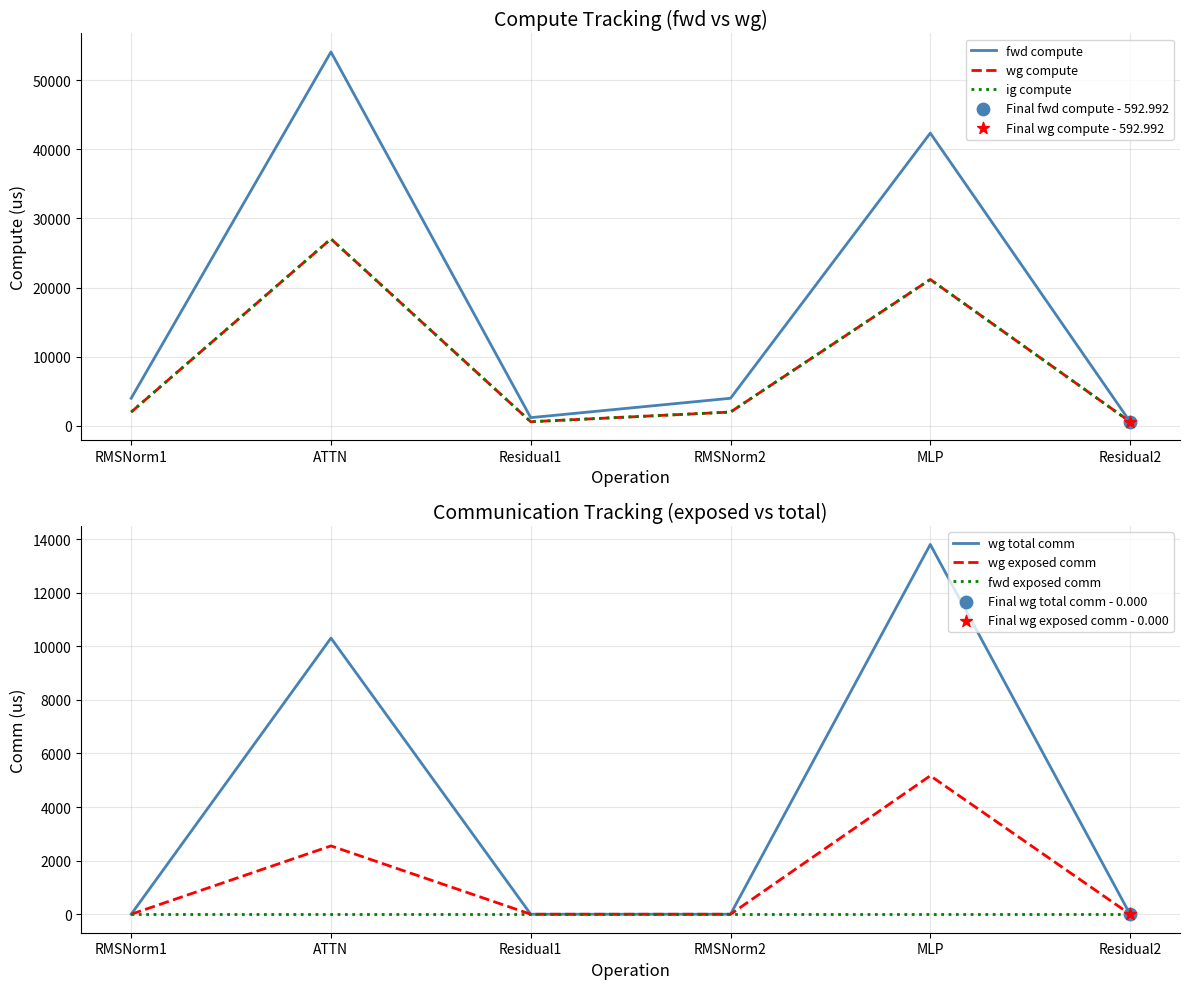

At which category is the sum across all series the highest?

ATTN